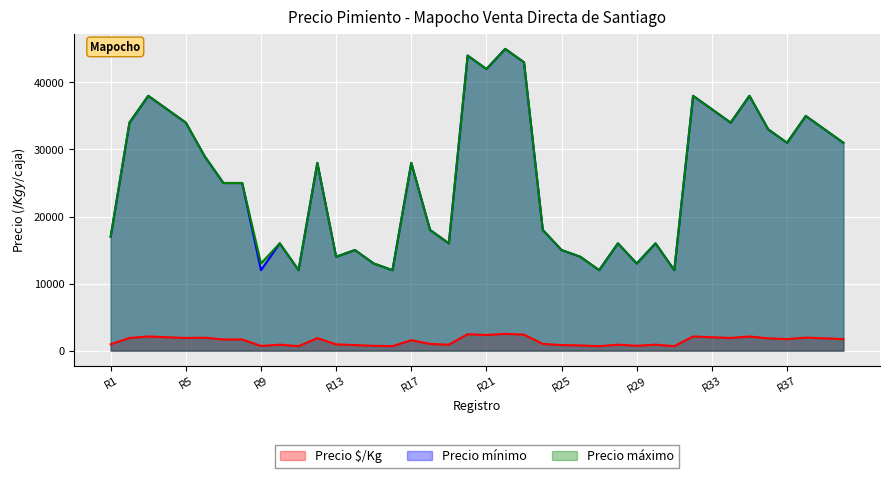

What is the difference between the second highest and second lowest values in the Precio mínimo series?

32000